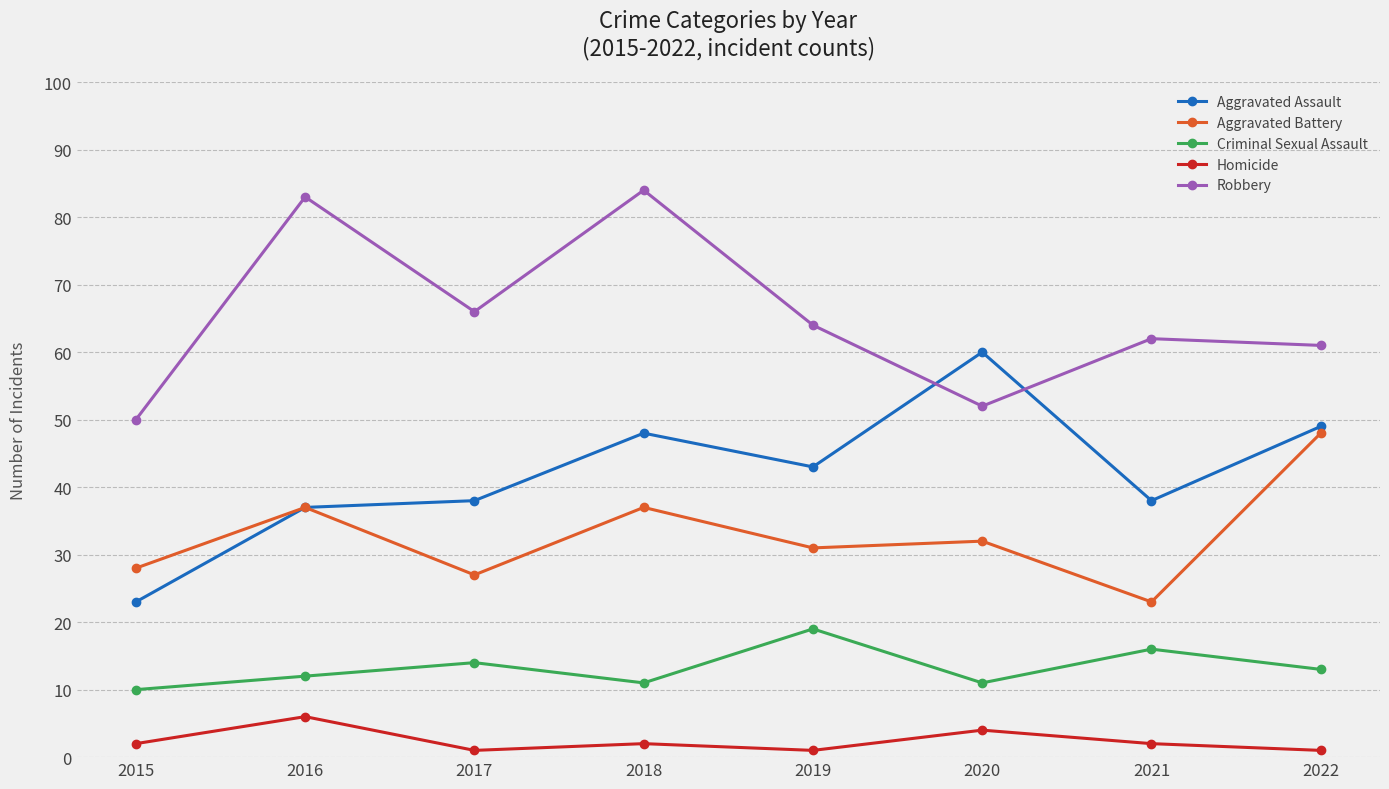

At which category is the sum across all series the highest?

2018